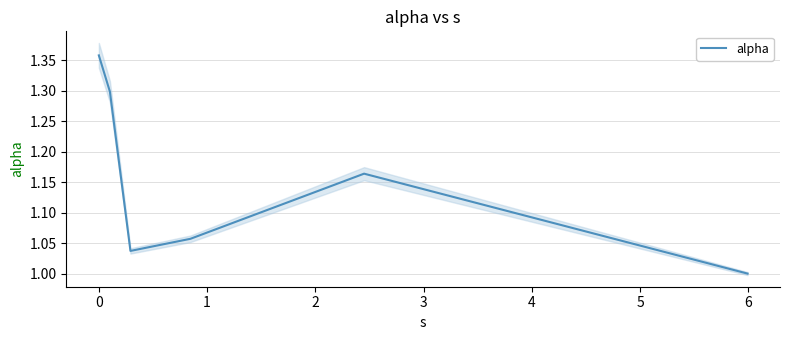

How many lines are shown in the chart?

1